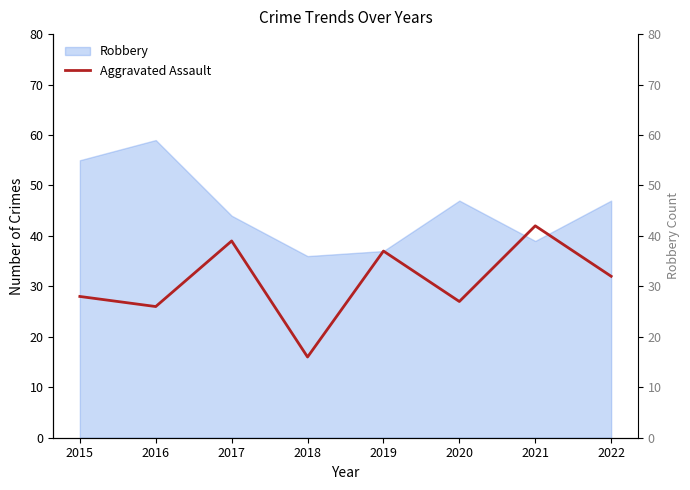

How many interior local peaks (higher than both neighbors) does the data have?

3